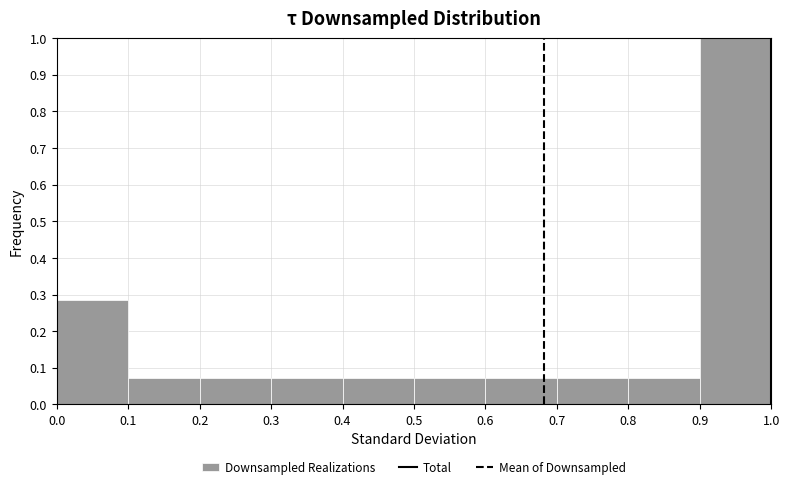

Reading left to right, list every bar in this chart as the range it spans on the x-axis followed by its height. The values are not printed on the chart, so give them approximately, as read against the axis.

0.0 to 0.1: 0.29
0.1 to 0.2: 0.07
0.2 to 0.3: 0.07
0.3 to 0.4: 0.07
0.4 to 0.5: 0.07
0.5 to 0.6: 0.07
0.6 to 0.7: 0.07
0.7 to 0.8: 0.07
0.8 to 0.9: 0.07
0.9 to 1.0: 1.00